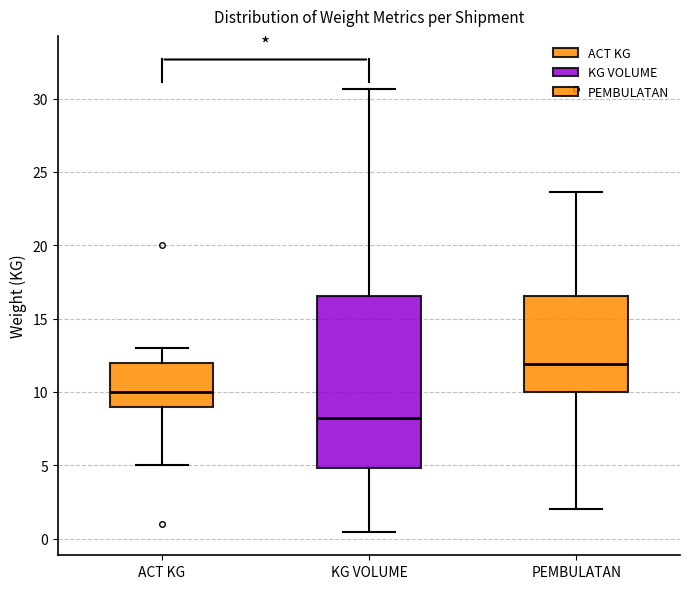

Which box is the tallest, from its lower edge to its upper edge?

KG VOLUME